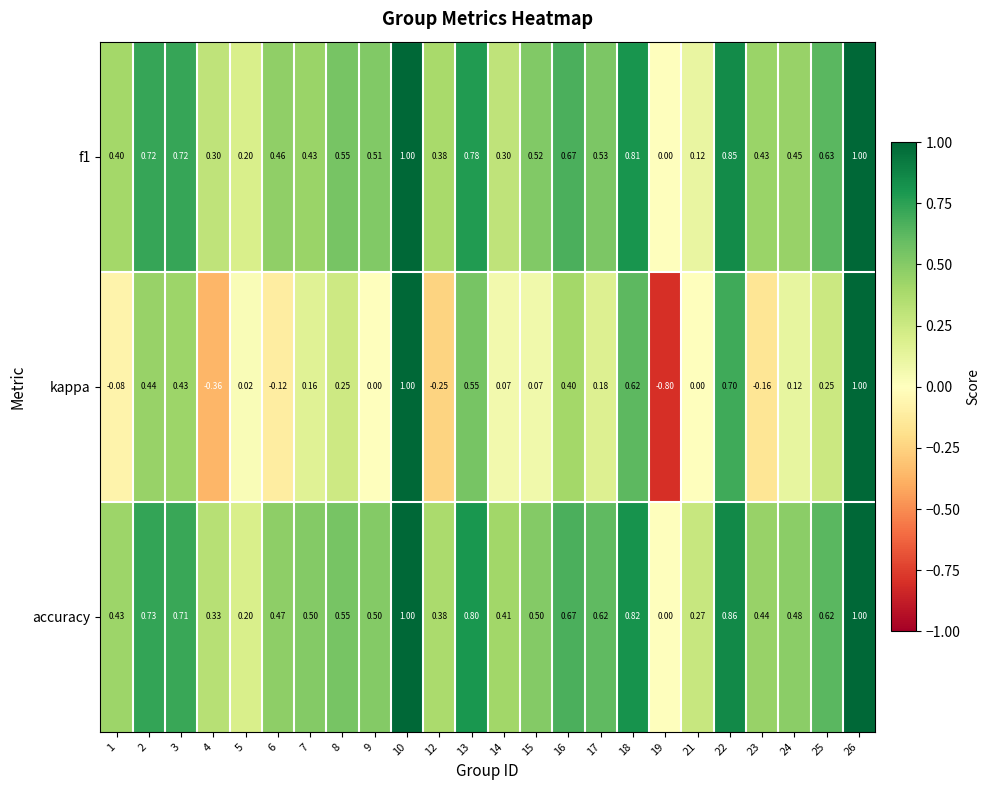

How many data points does each series have?

24